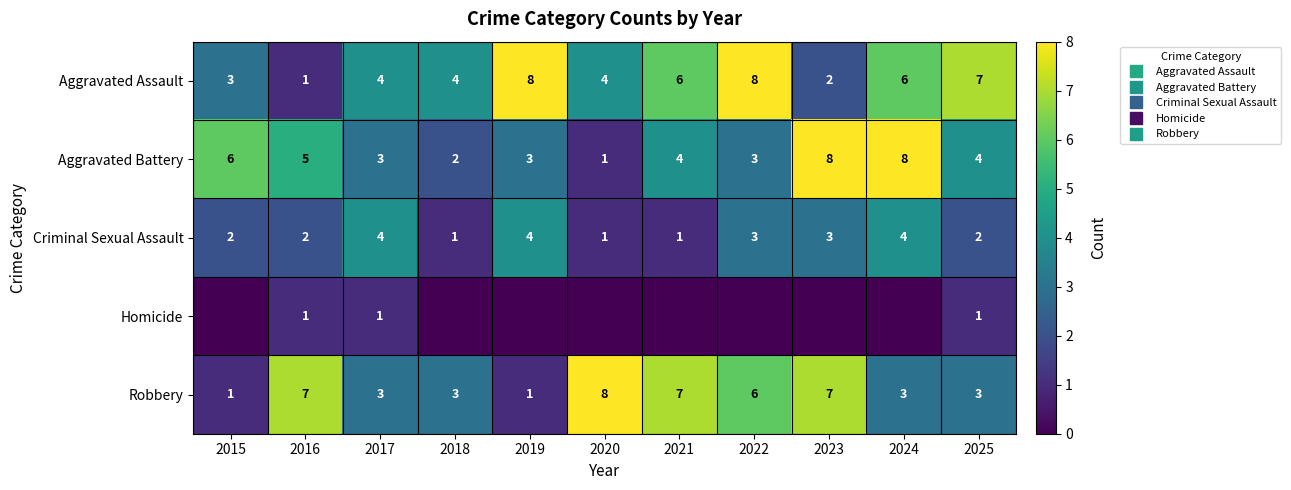

How many values in the Aggravated Assault series exceed 4?

5